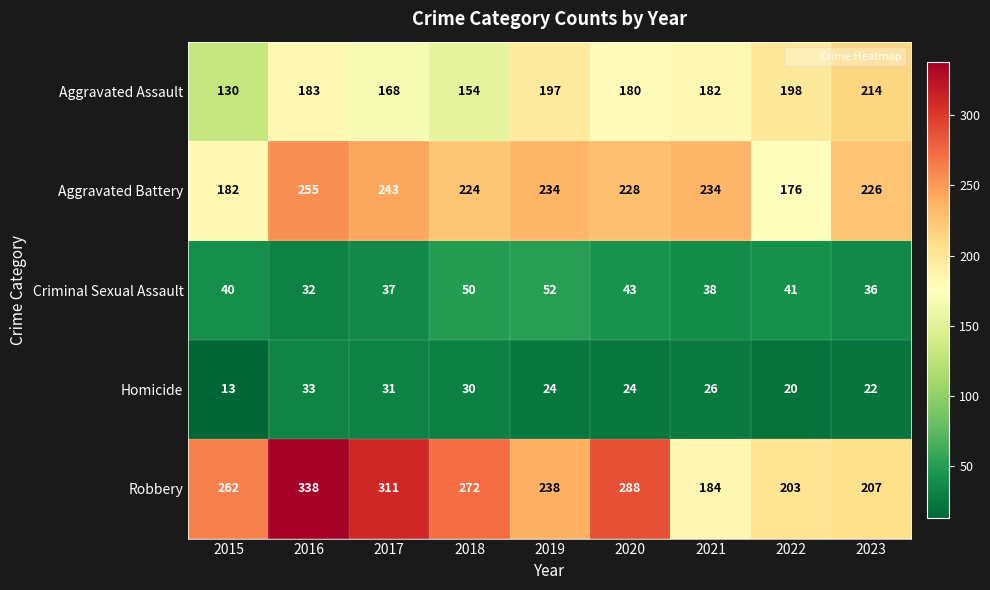

What is the greatest value displayed?

338